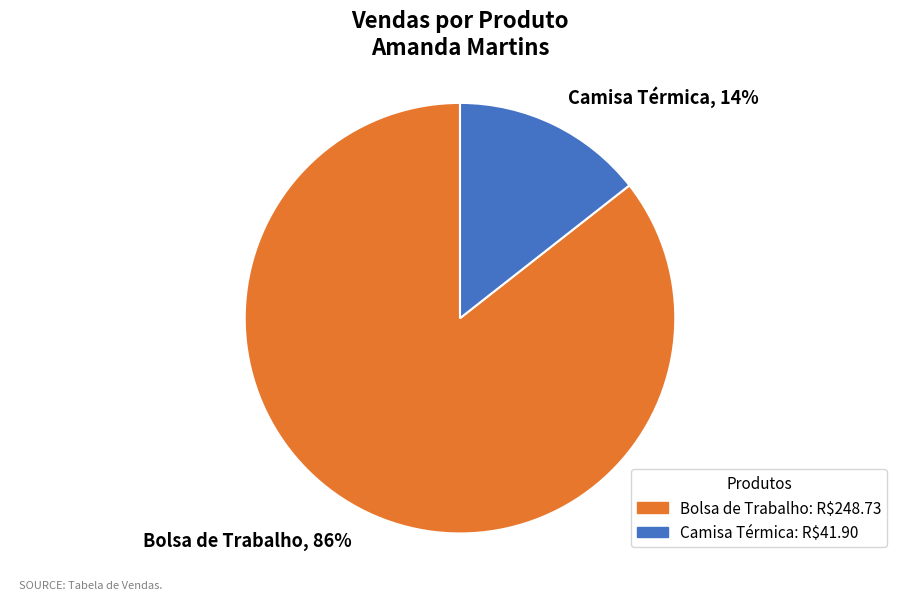

True or false: Camisa Térmica accounts for 14% of the total.

True